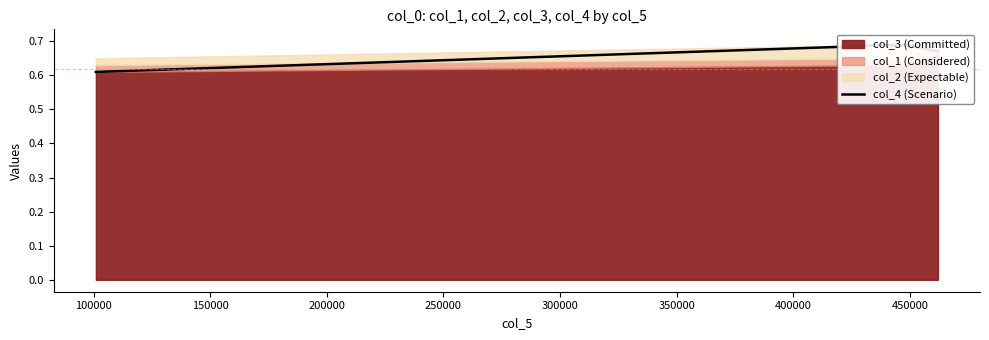

Does the chart have visible grid lines?

No